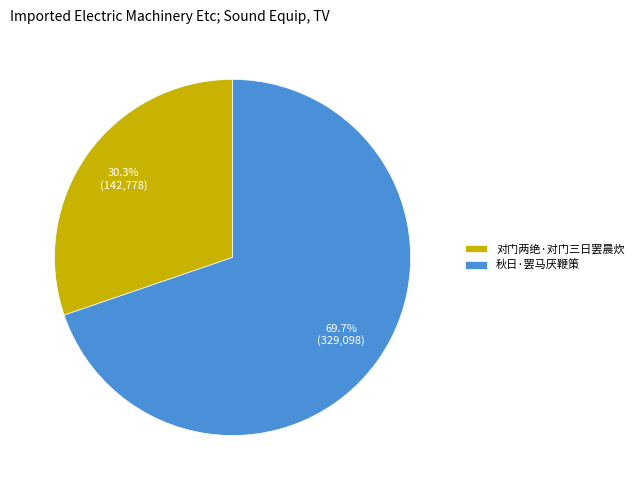

Rank the categories by value from lowest to highest.

对门两绝·对门三日罢晨炊, 秋日·罢马厌鞭策